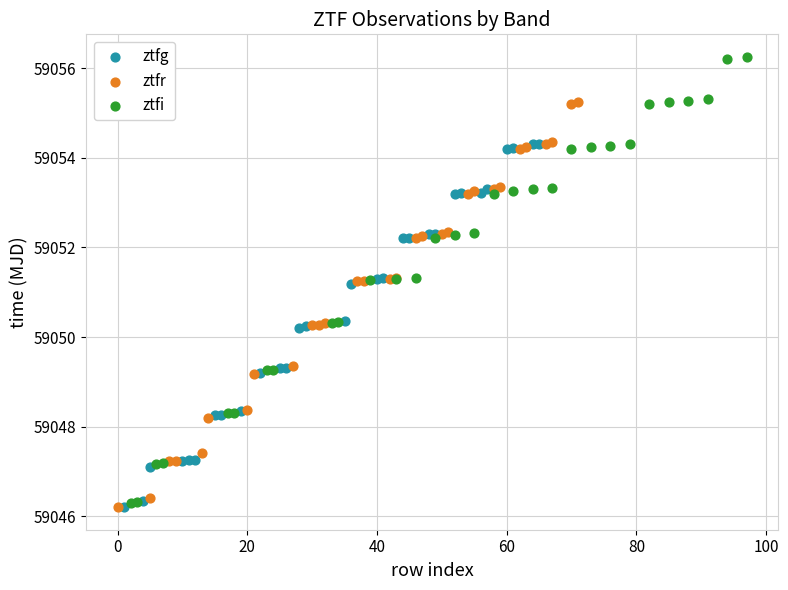

Which series reaches the maximum Y coordinate?

ztfi